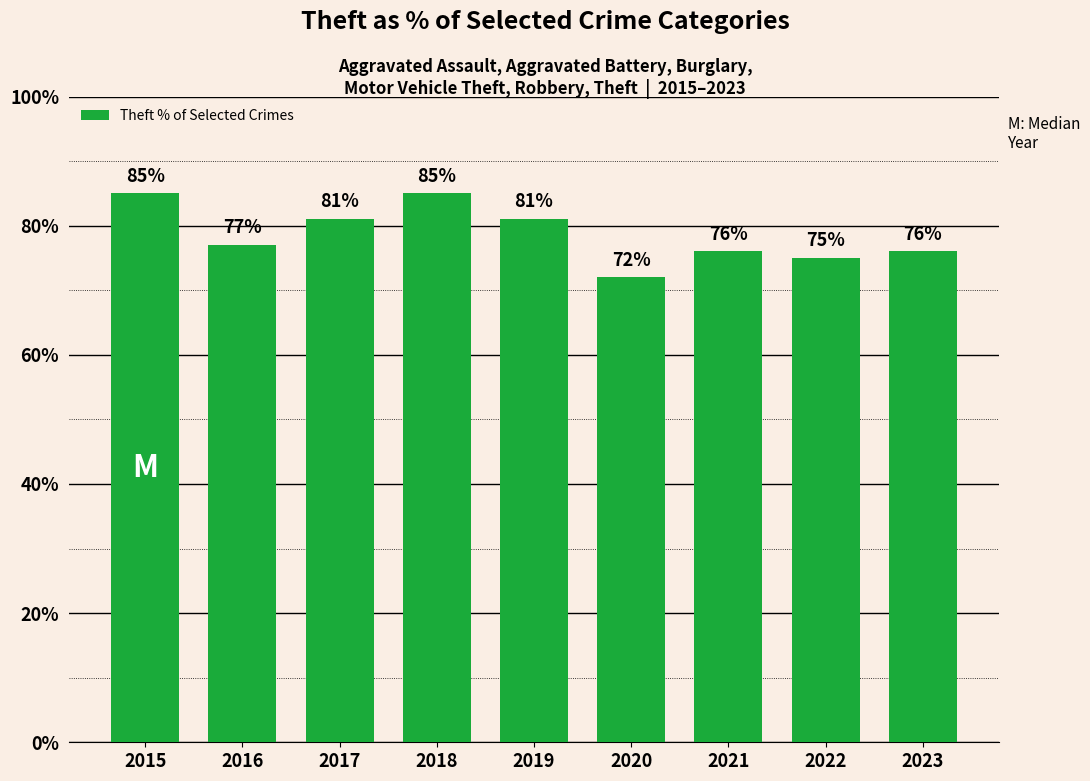

What is the difference between the maximum and minimum values?

13